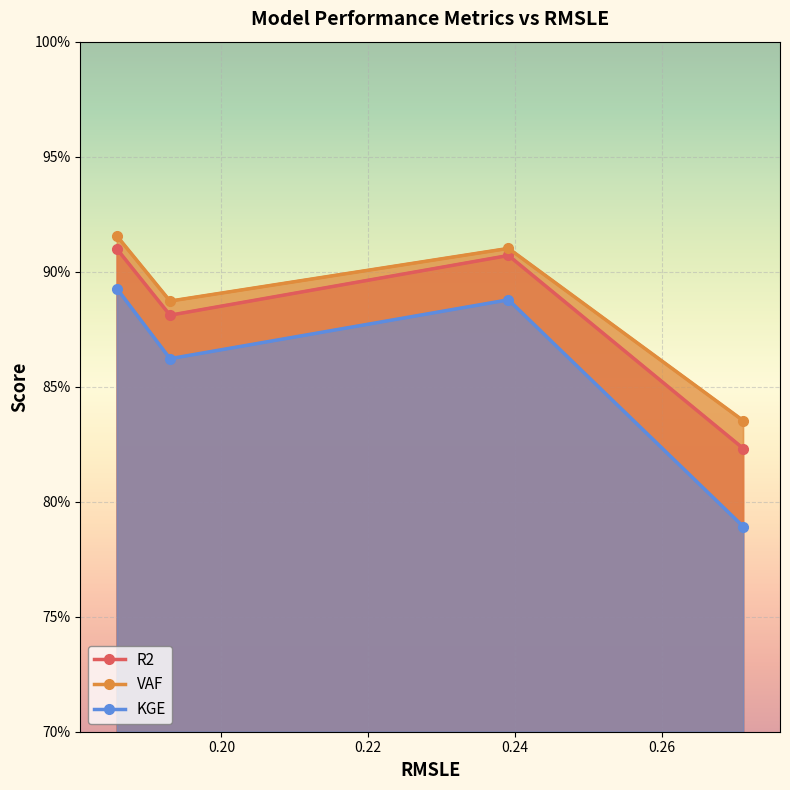

What is the difference between the maximum and minimum values in the KGE series?

0.1